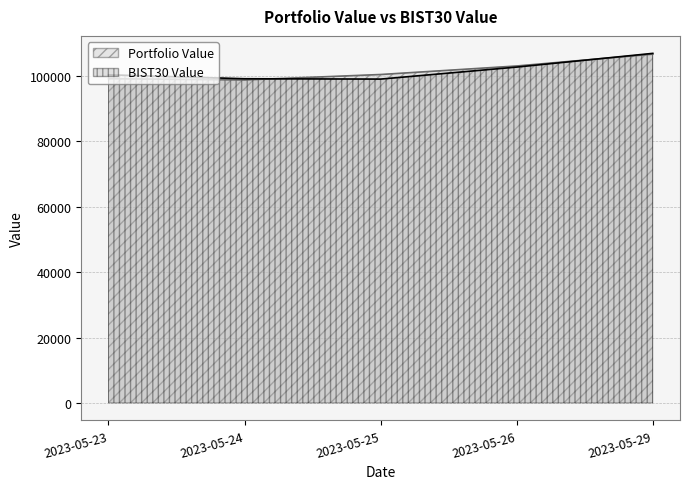

What is the total value across all series at 2023-05-29?

213554.6